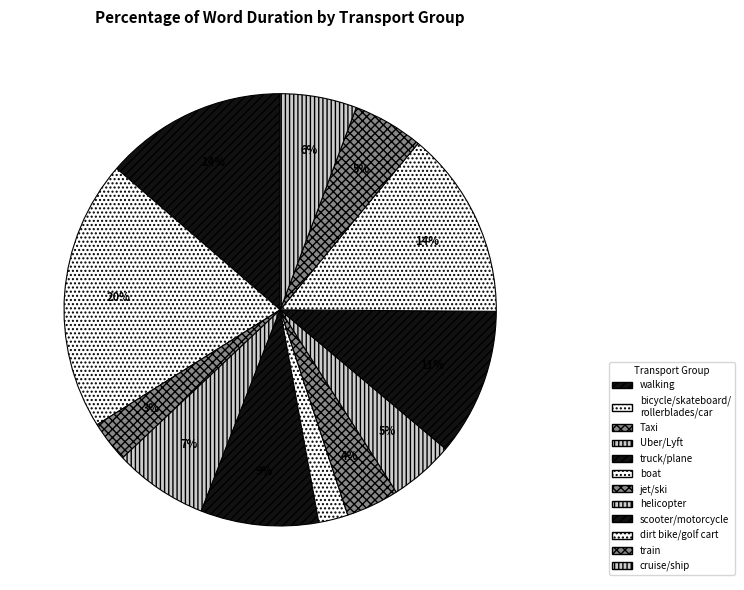

To the nearest percent, what portion does Taxi represent?

3%